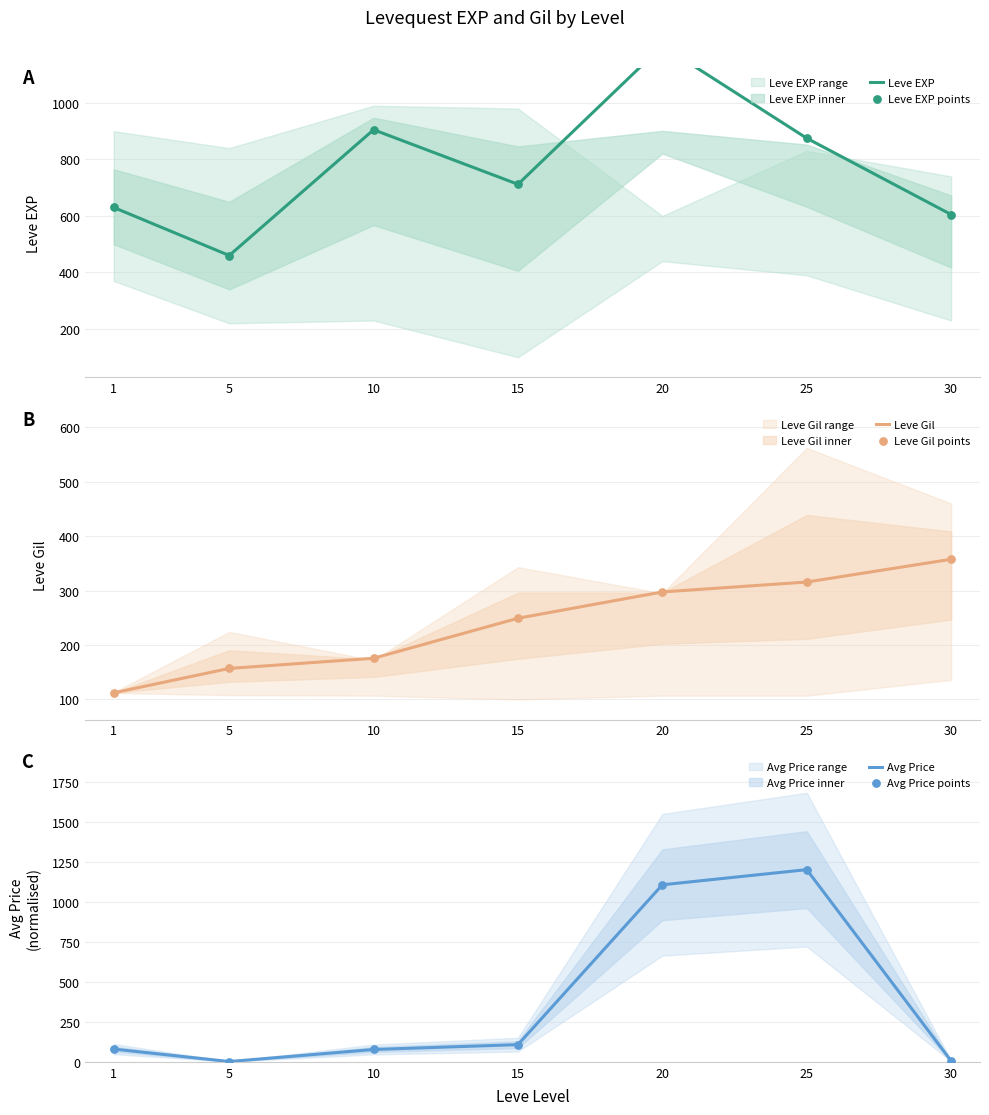

Which series reaches the minimum Y coordinate?

Avg Price